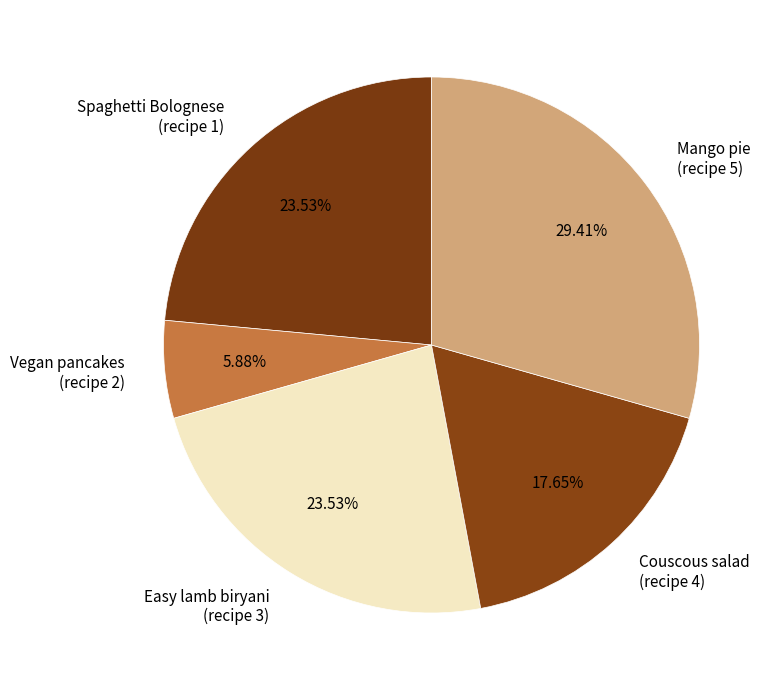

Is there a majority slice in this chart?

No